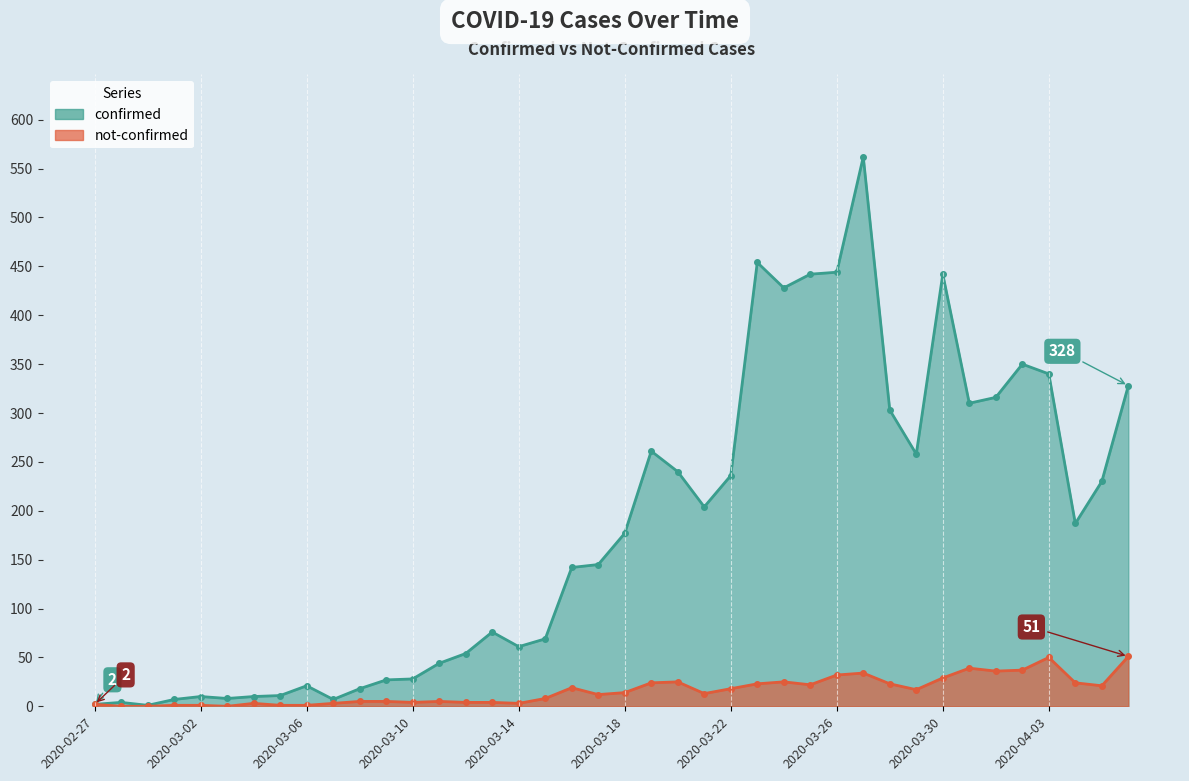

What are all the series names shown in the legend?

confirmed, not-confirmed